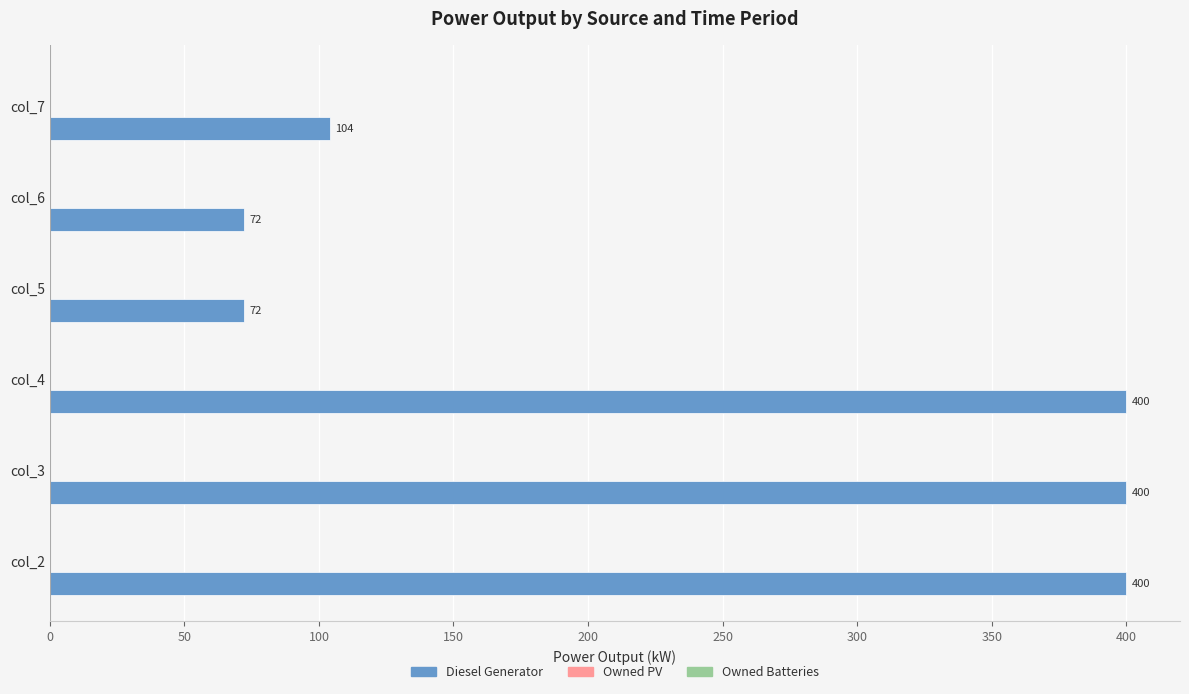

Reading bottom to top, extract all data points from this chart.

400	400	400	72	72	104